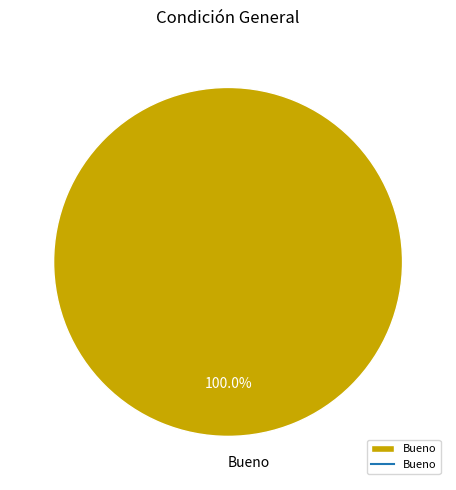

Does Bueno account for over 50% of the chart?

Yes